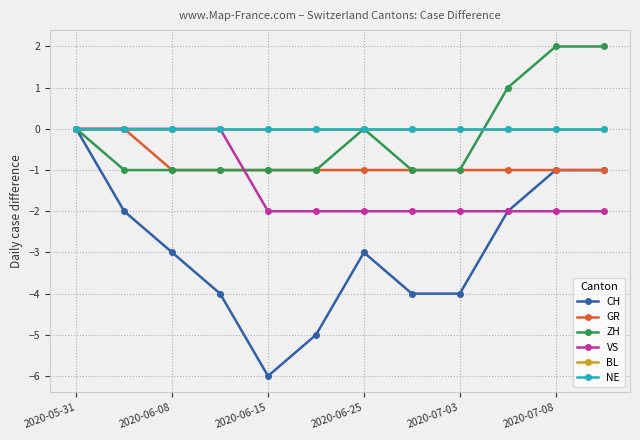

Does the chart have visible grid lines?

Yes